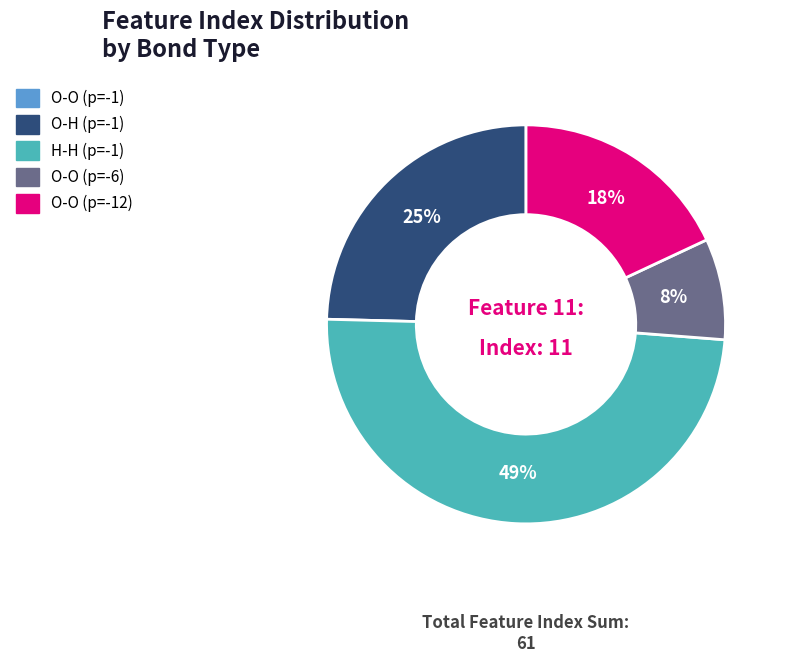

Which slice is the largest?

H-H (p=-1)